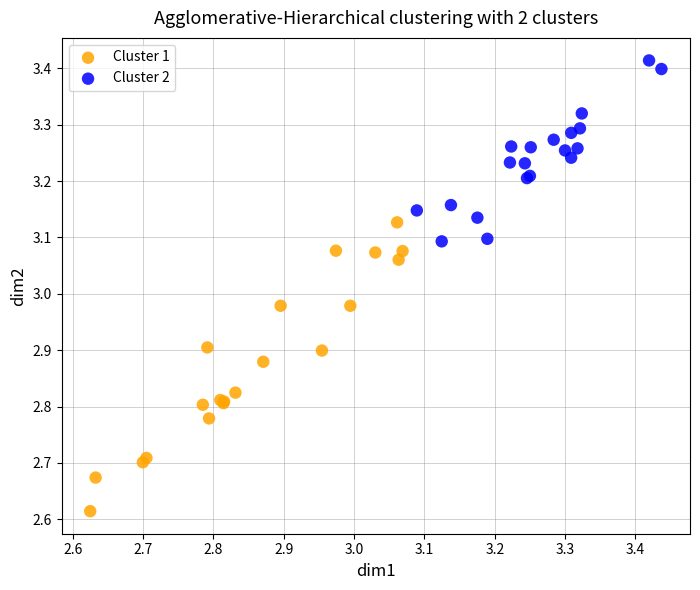

Which series contains the lowest Y value?

Cluster 1